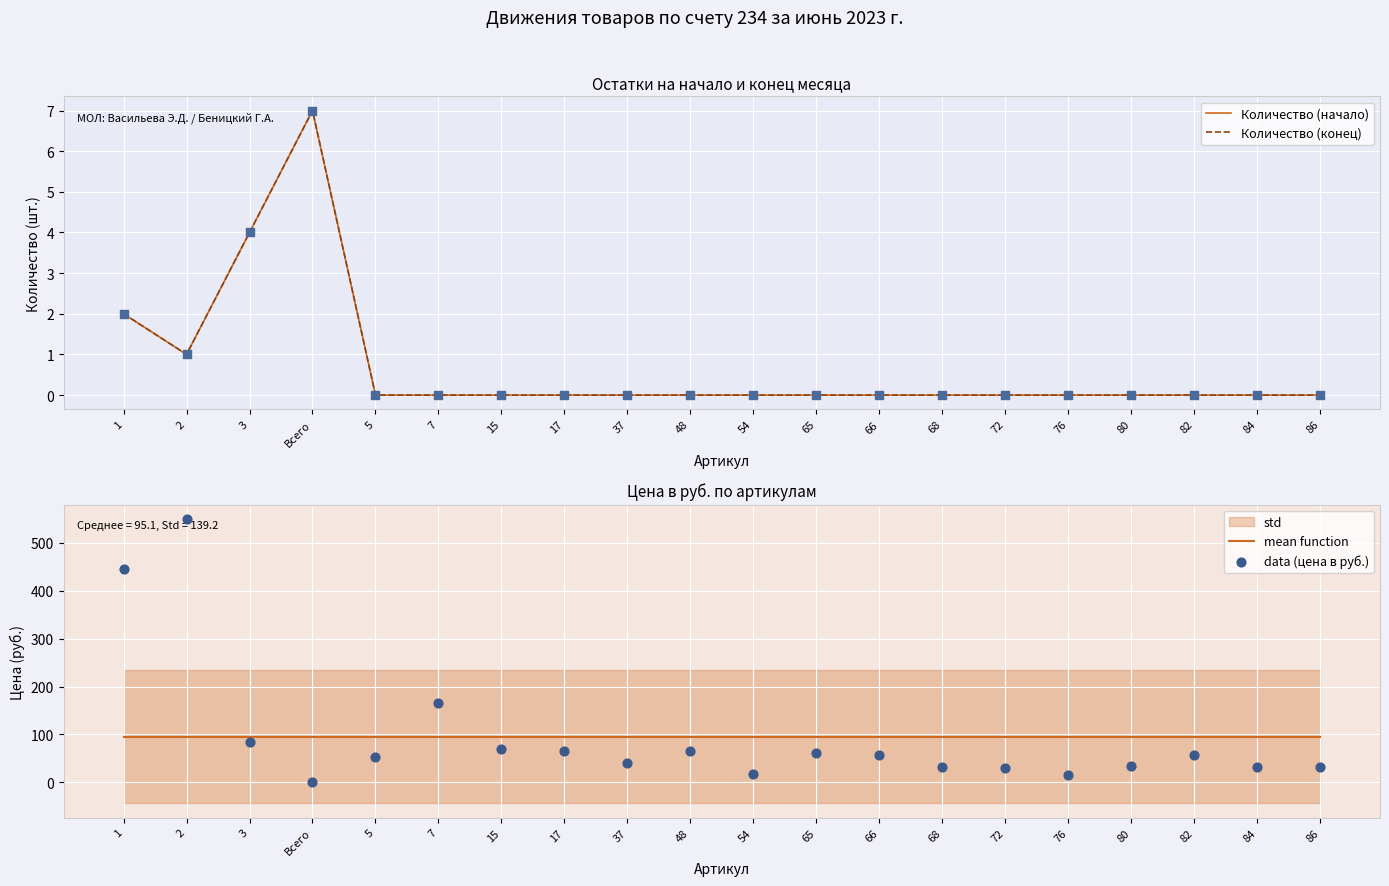

What are all the series names shown in the legend?

Количество (начало), Количество (конец), mean function, data (цена в руб.)